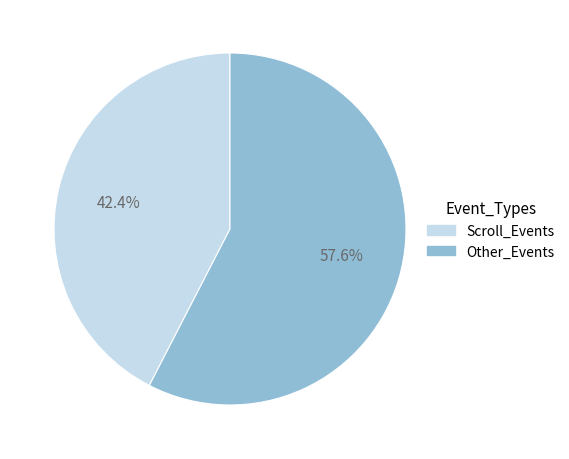

How many slices are in this pie chart?

2